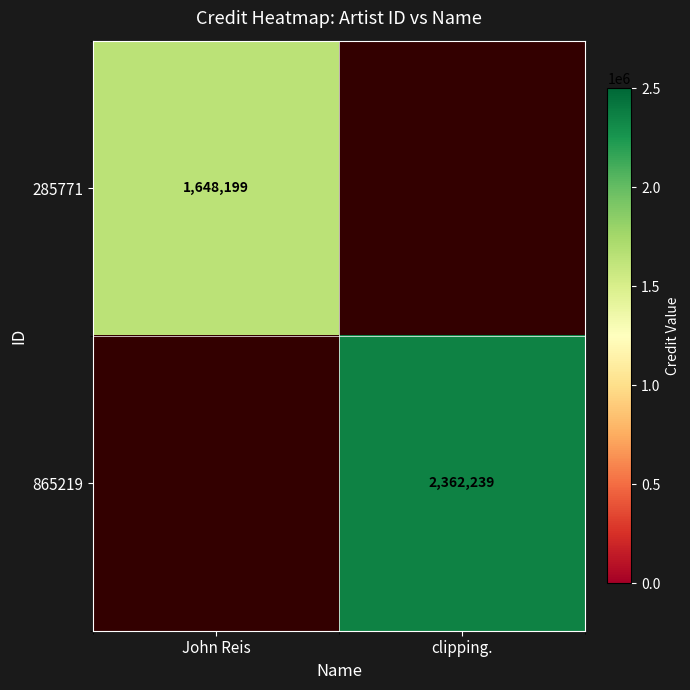

Between clipping. and John Reis, which is larger?

John Reis